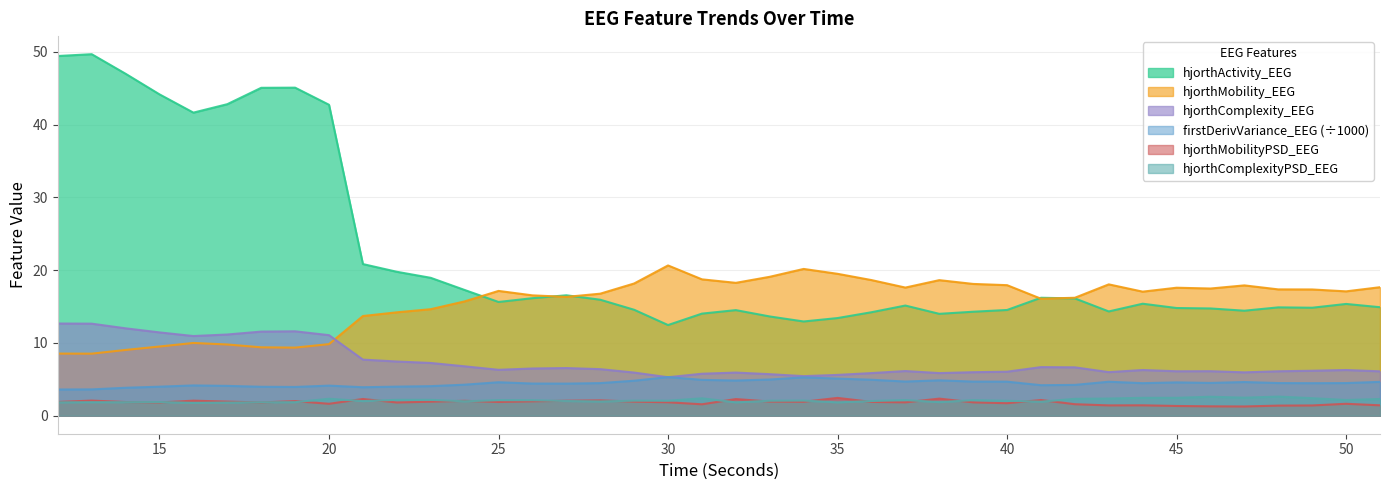

The value of hjorthActivity_EEG at 37 is 15.1. True or false?

True